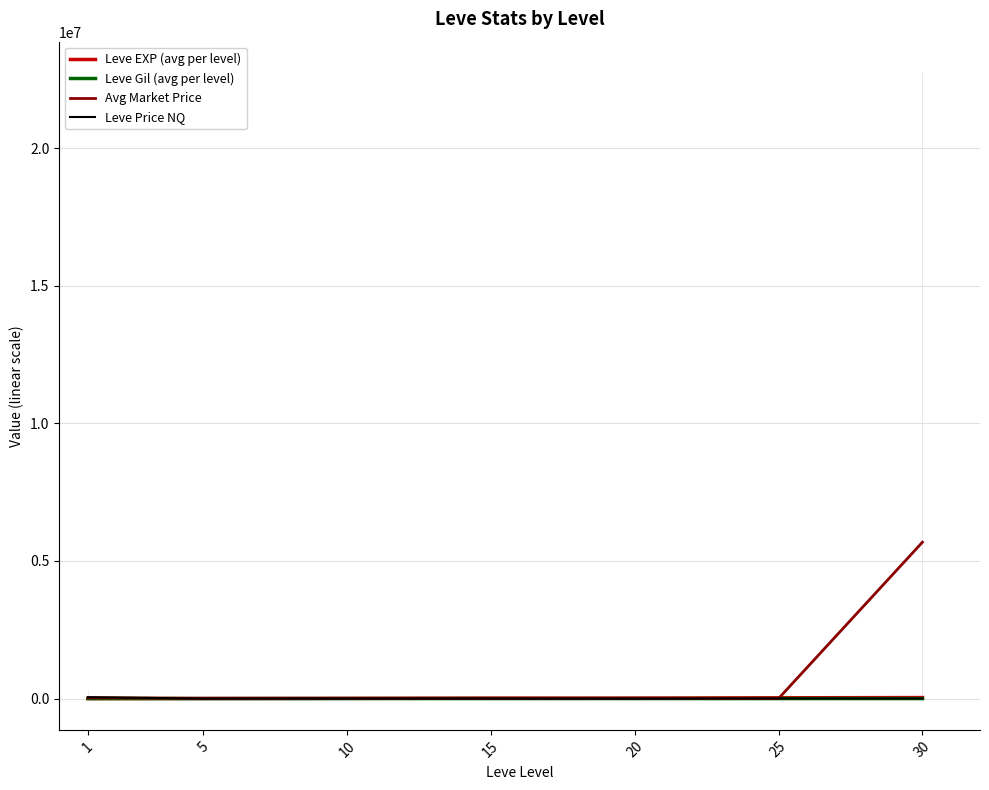

Where does the Leve EXP (avg per level) series first go above 16865?

15